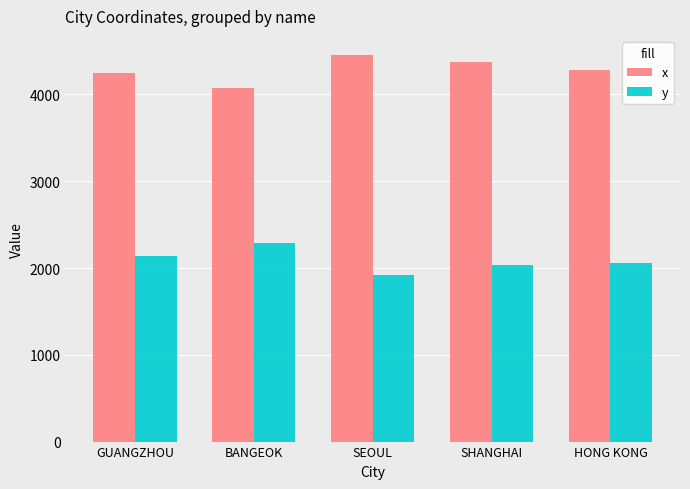

What is the highest value of the y series?

2289.5